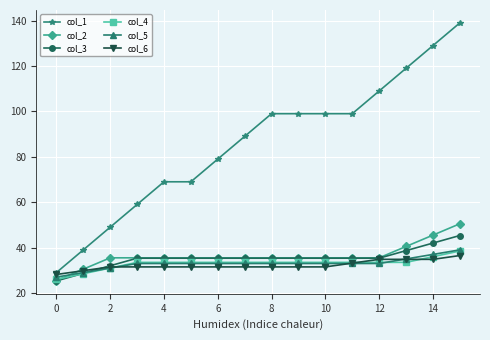

Which series has the largest range (max minus min)?

col_1